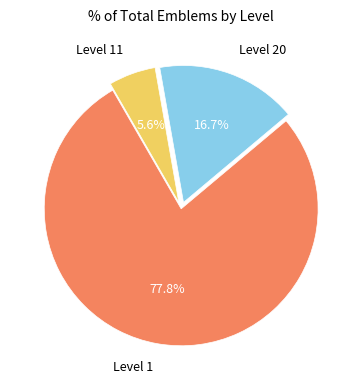

Combined, do Level 20 and Level 11 account for over 50%?

No